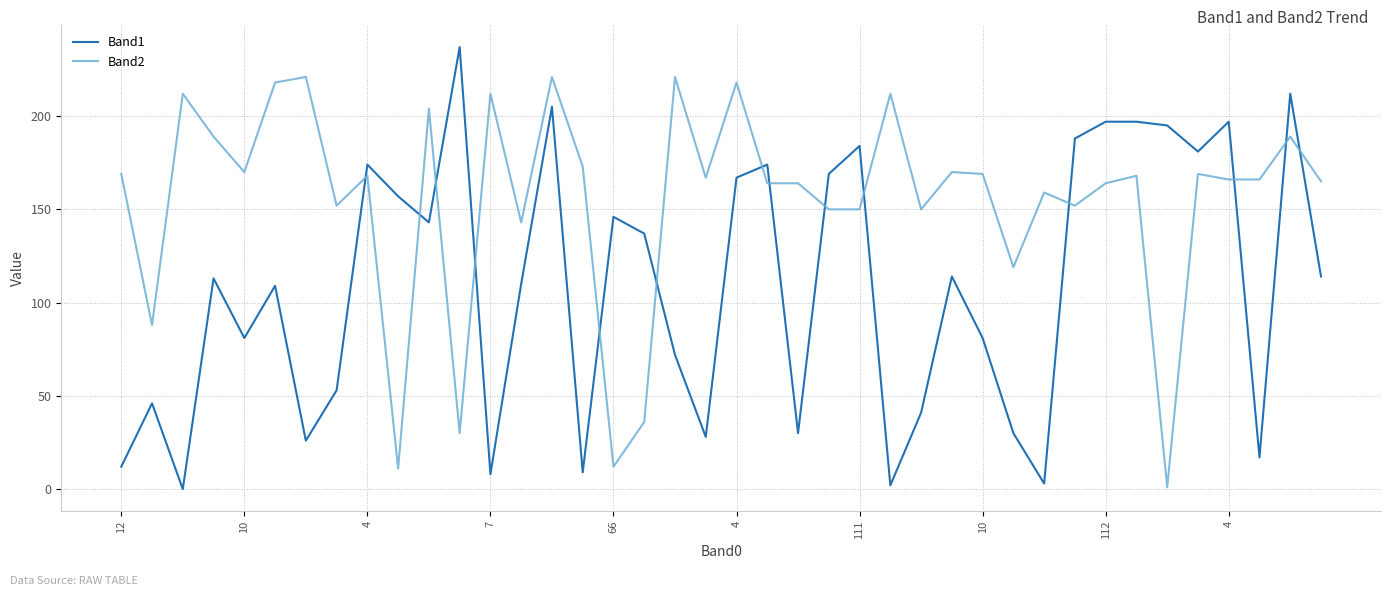

Rank the series by their maximum value, from highest to lowest.

Band1, Band2